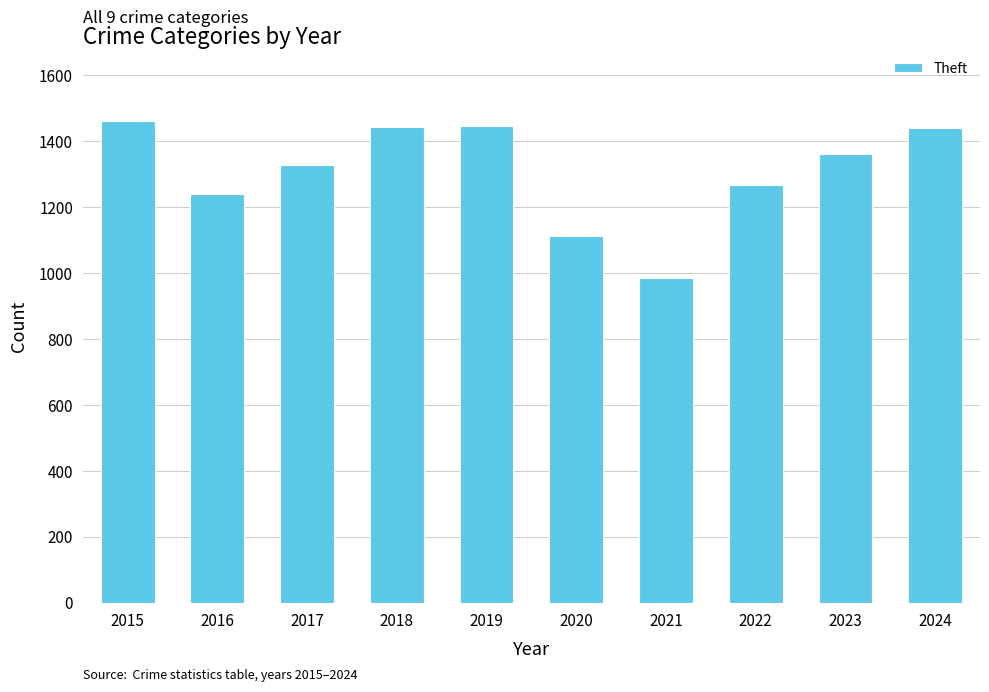

The value at 2021 is 985. True or false?

True